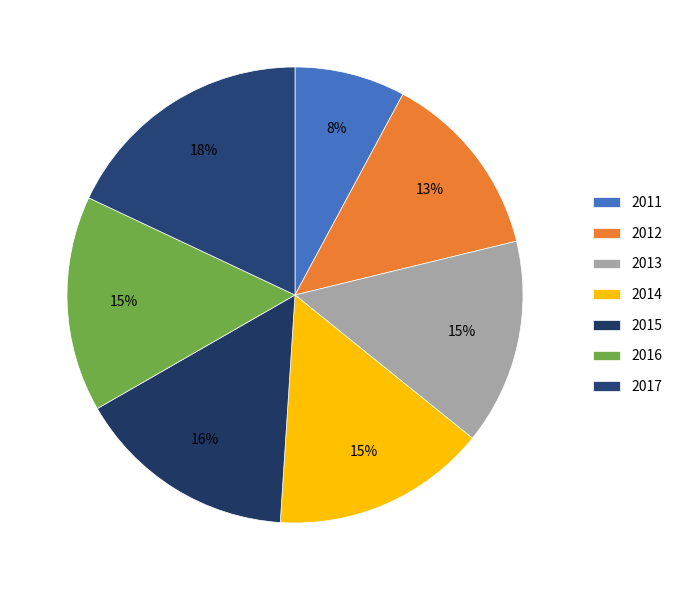

Count the number of slices in the pie.

7